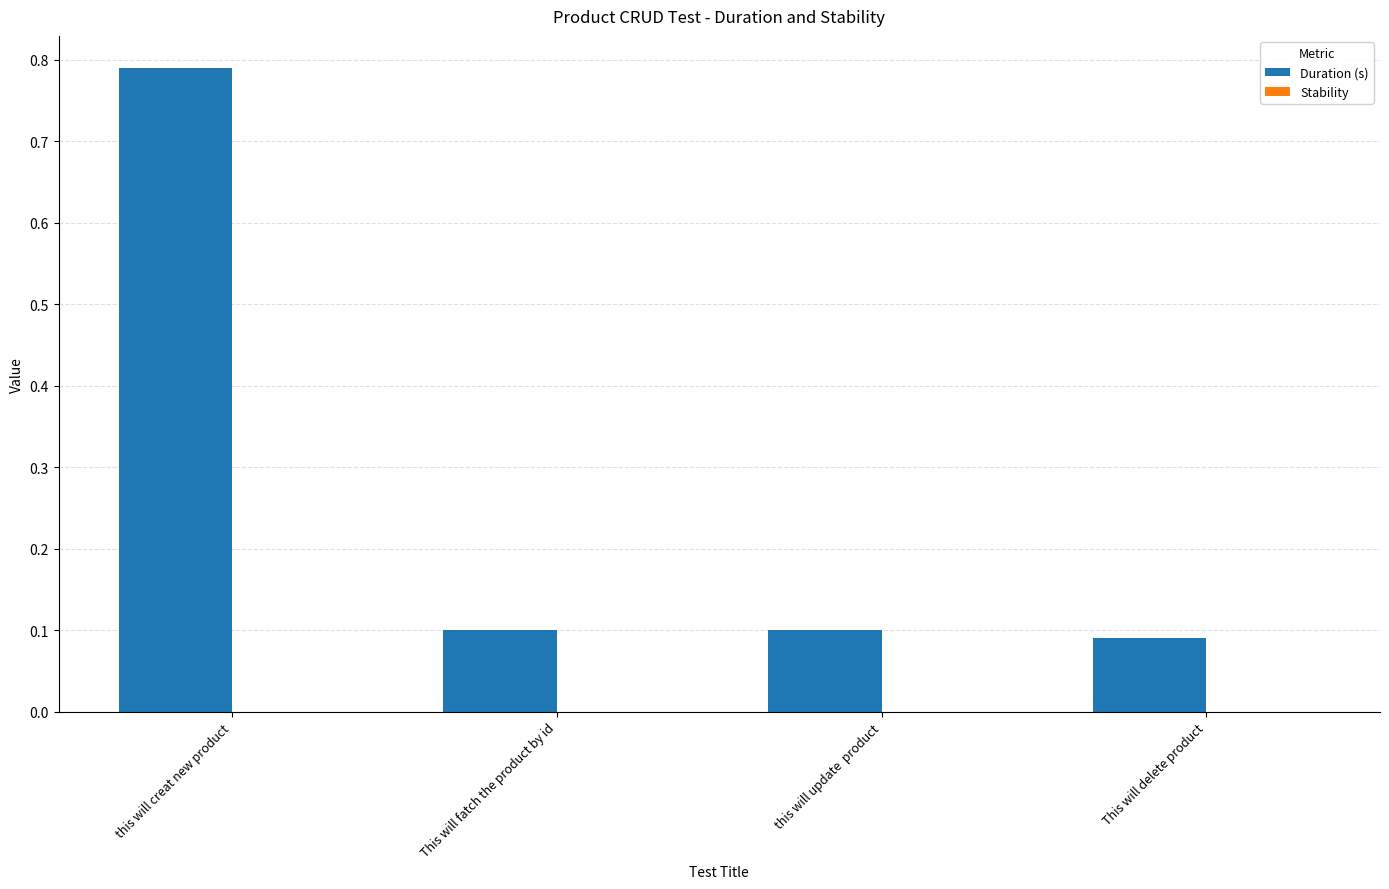

What is the change in value from this will creat new product to This will delete product?

-0.7